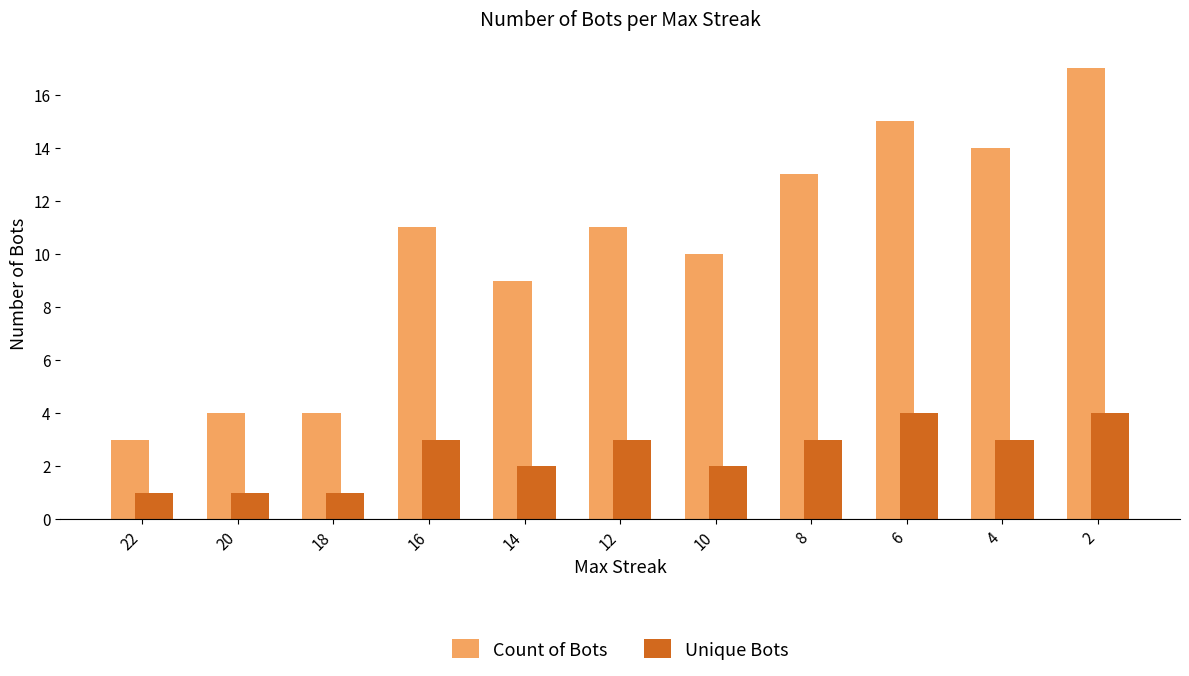

Are the bars horizontal?

No